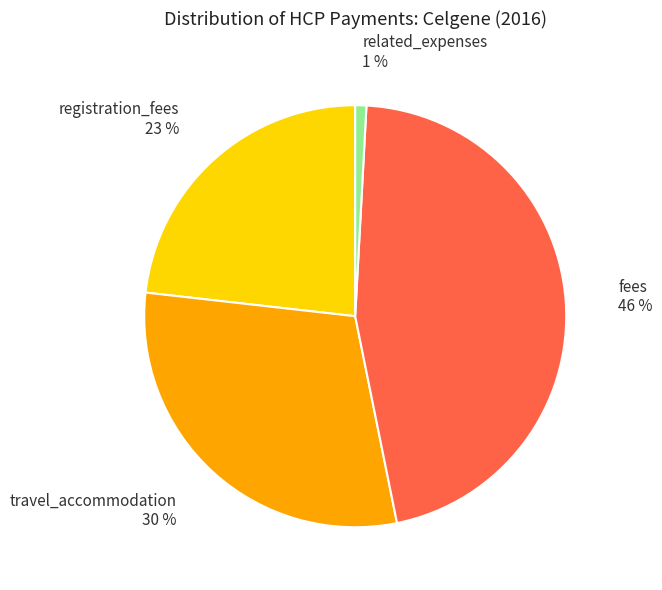

What is the ratio of the value at registration_fees to the value at fees?

0.5